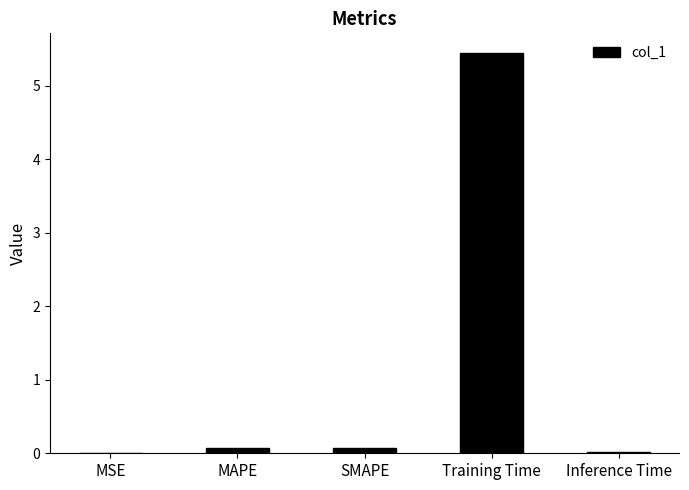

What is the maximum value shown in the chart?

5.4